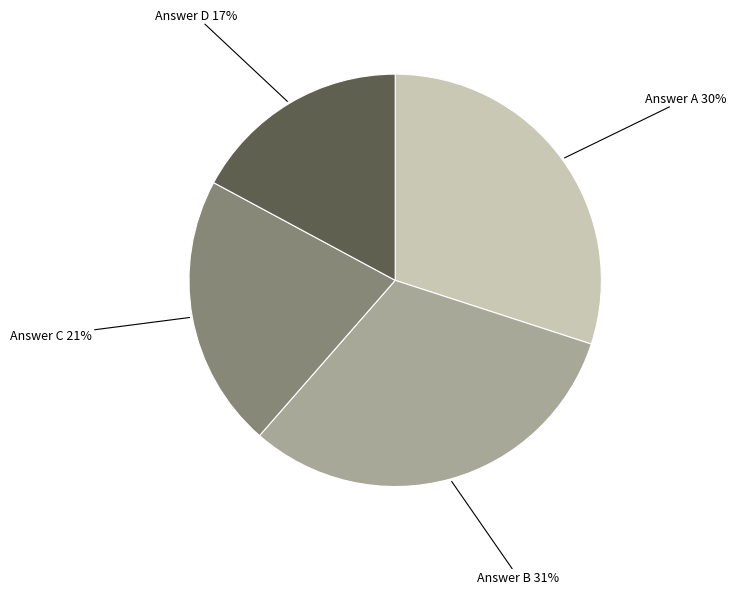

Count the number of slices in the pie.

4